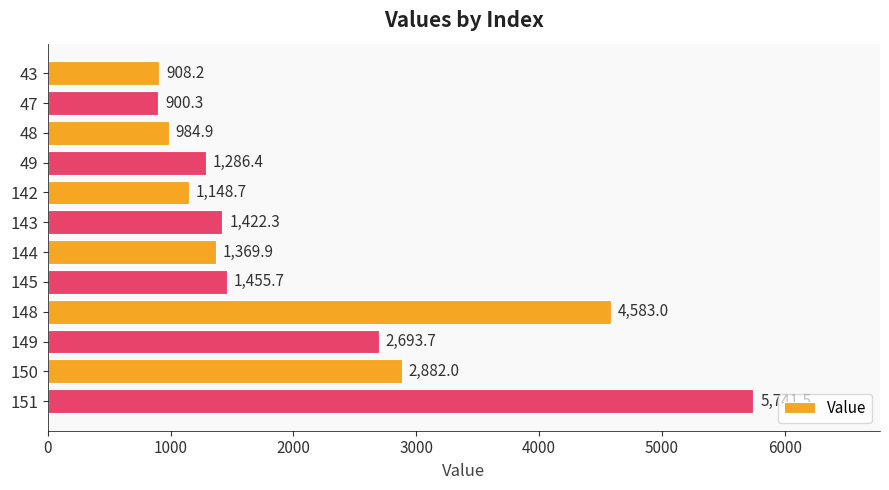

Reading top to bottom, list all the values displayed in this chart.

908.2	900.3	984.9	1286.4	1148.7	1422.3	1369.9	1455.7	4583.0	2693.7	2882.0	5741.5